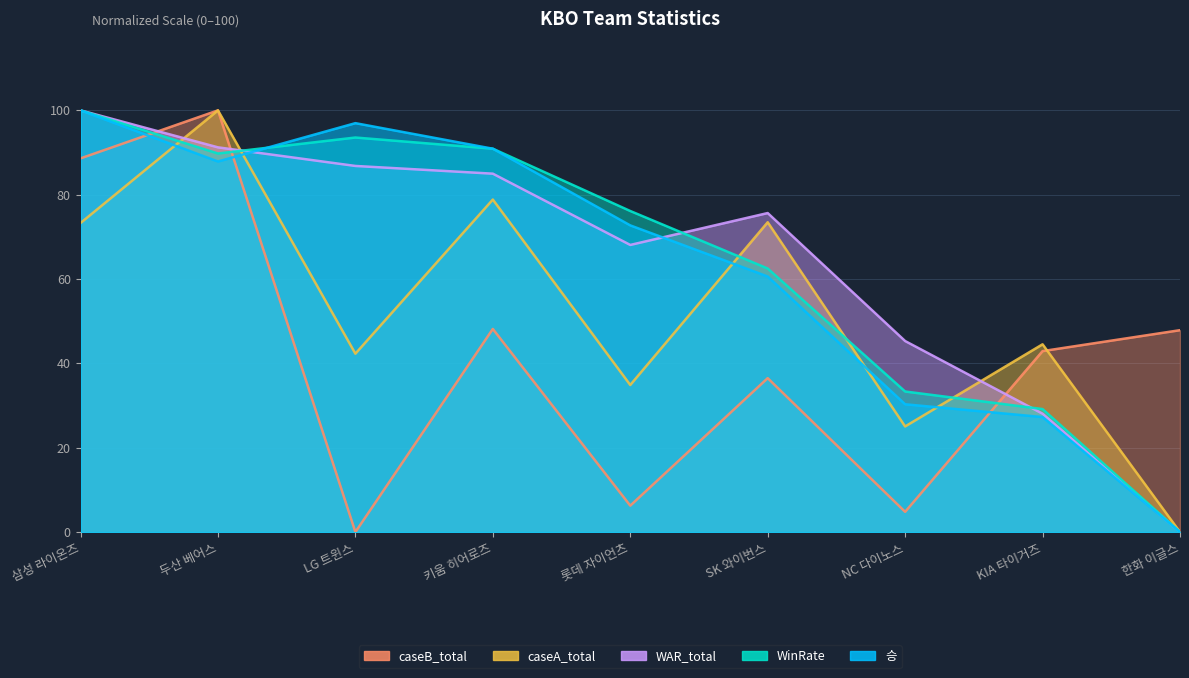

How many distinct data groups are displayed?

5